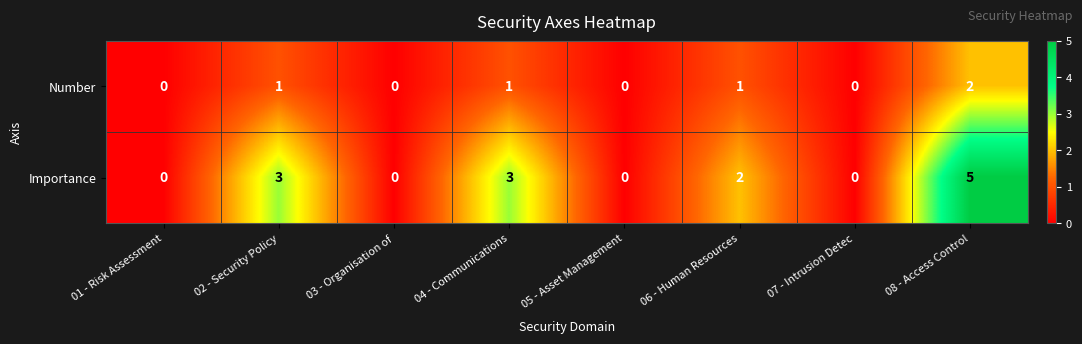

What is the maximum value shown in the chart?

5